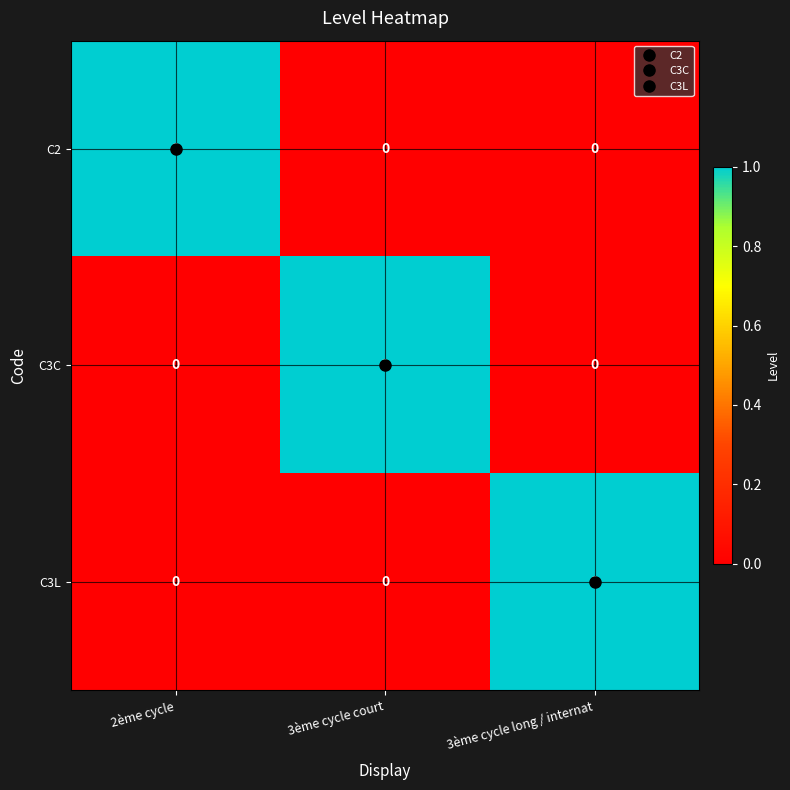

The C3C series shows 0 at 2ème cycle. True or false?

True